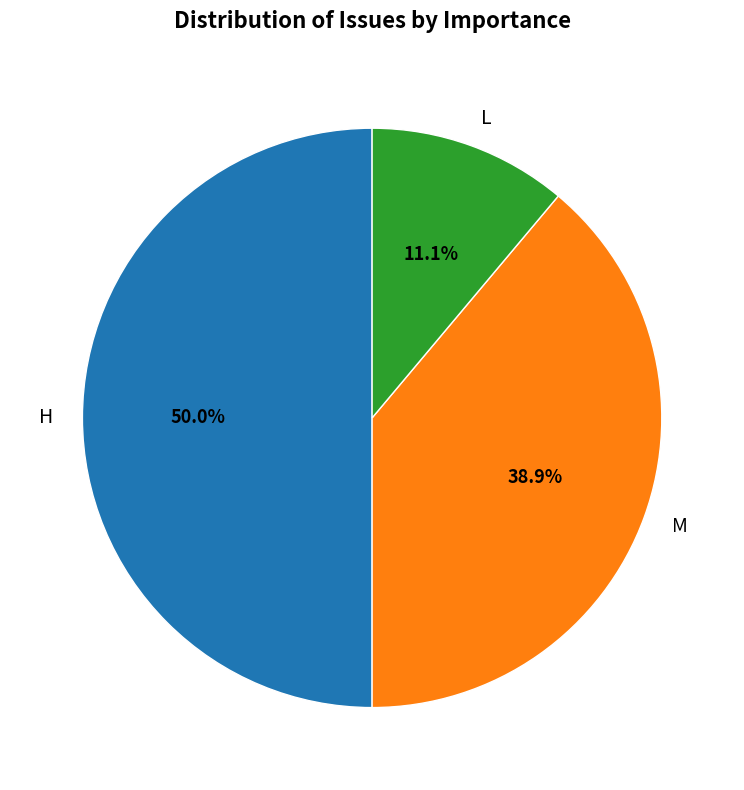

Which slice is the smallest?

L